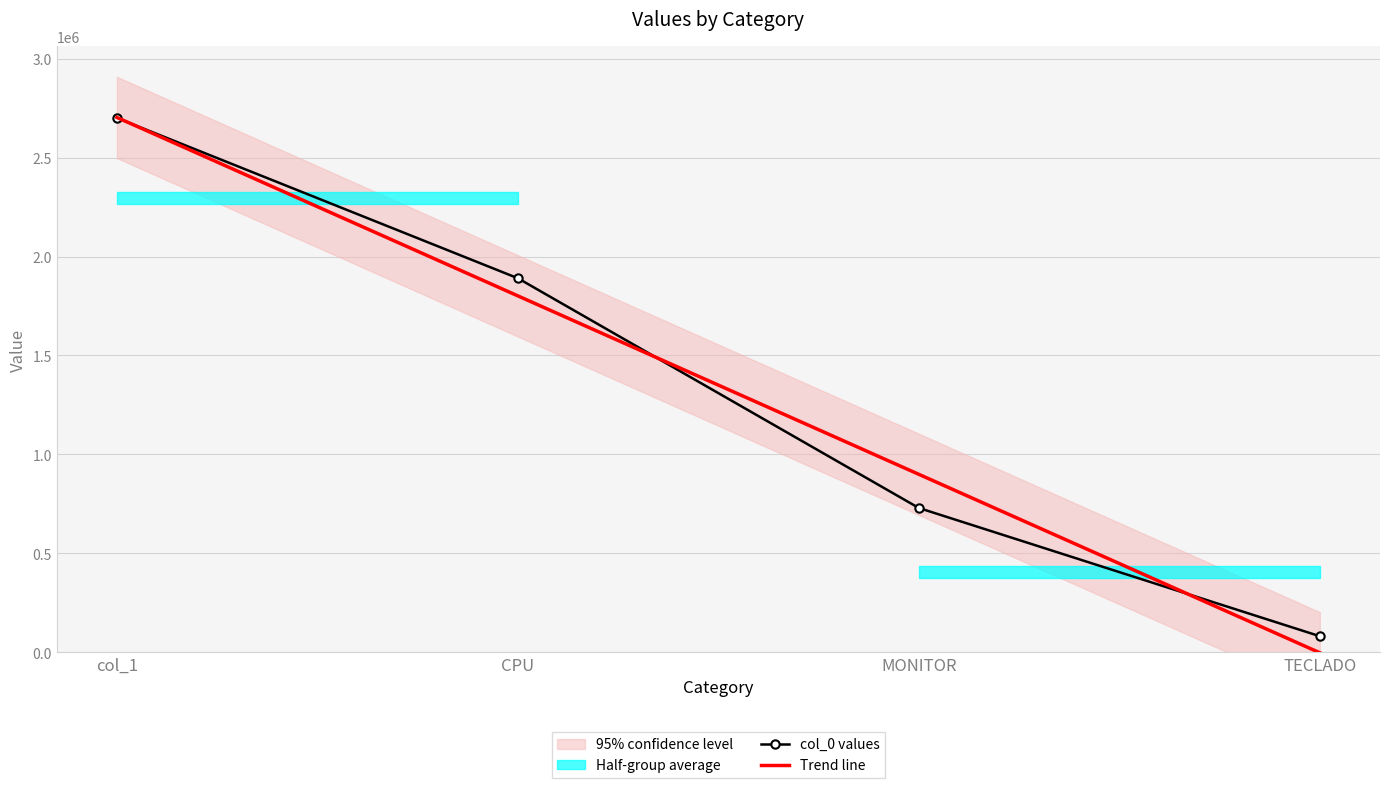

Which has a higher value, CPU or col_1?

col_1